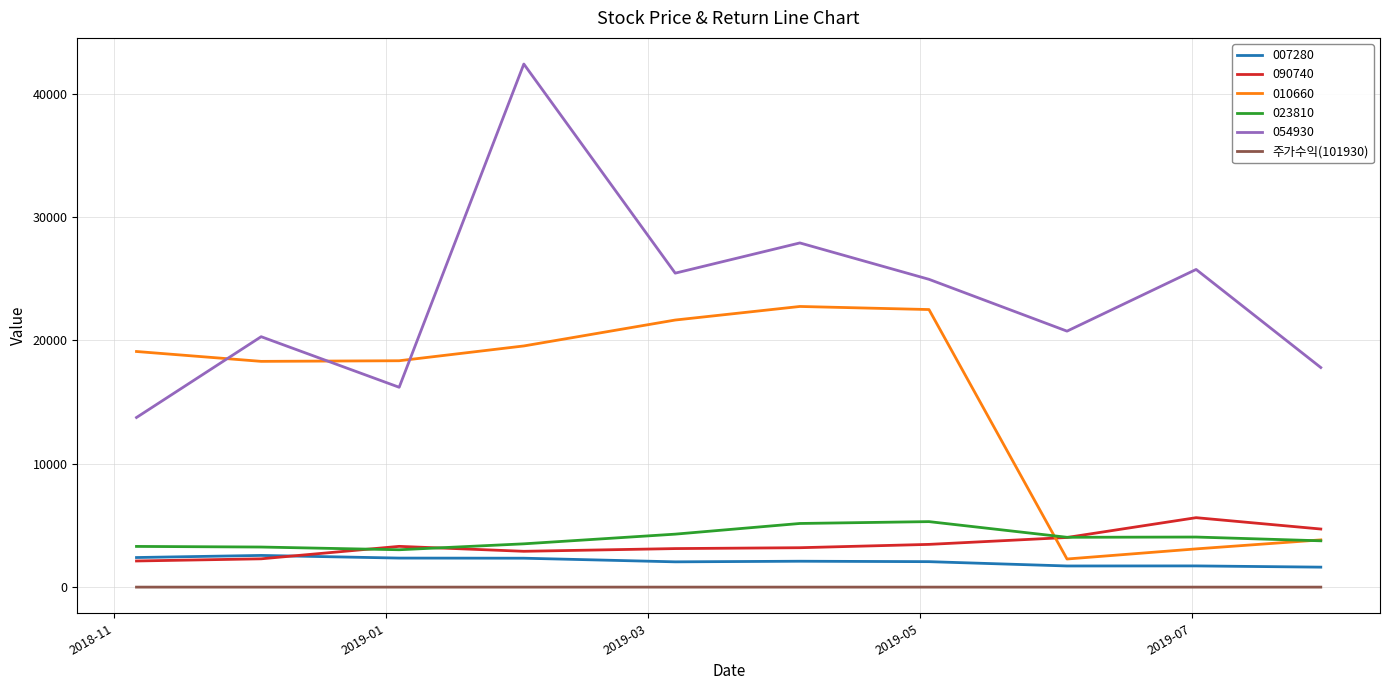

Which series has the widest spread of values?

054930